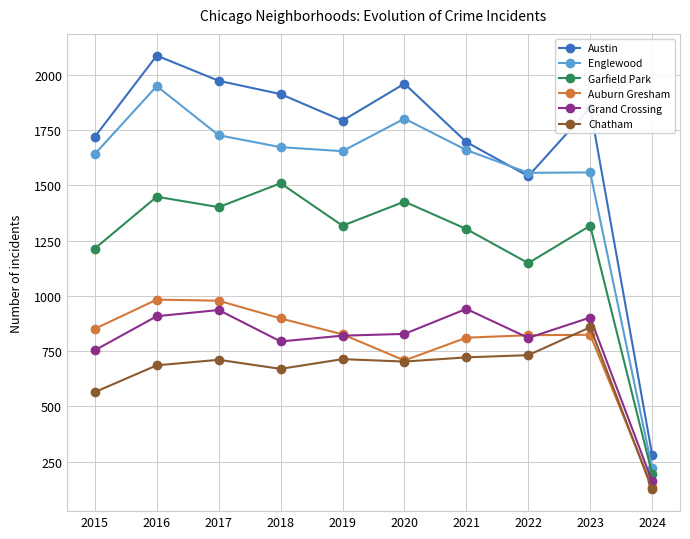

What are all the series names shown in the legend?

Austin, Englewood, Garfield Park, Auburn Gresham, Grand Crossing, Chatham